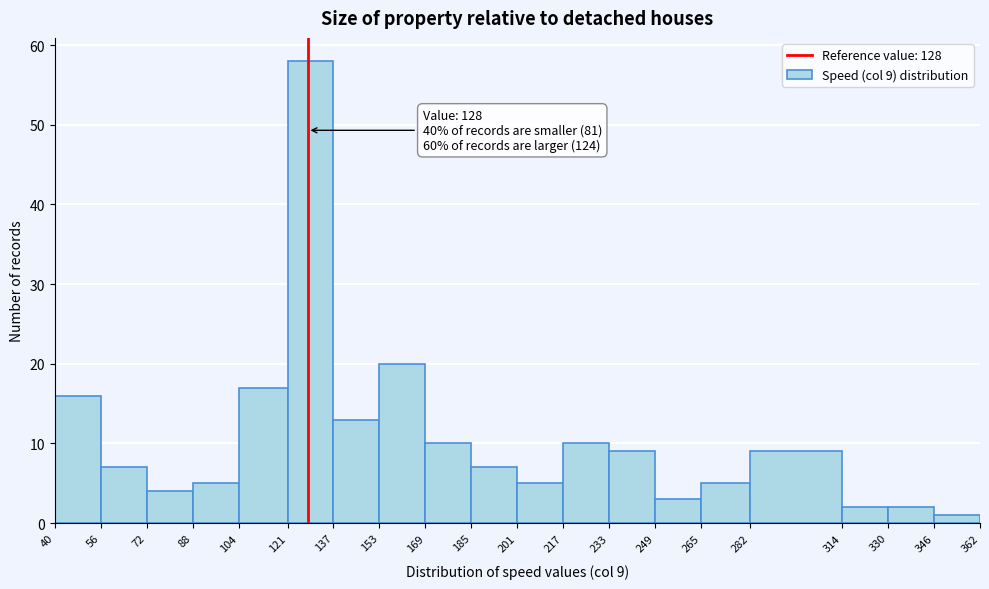

Which range on the x-axis has the tallest bar?

121 to 137